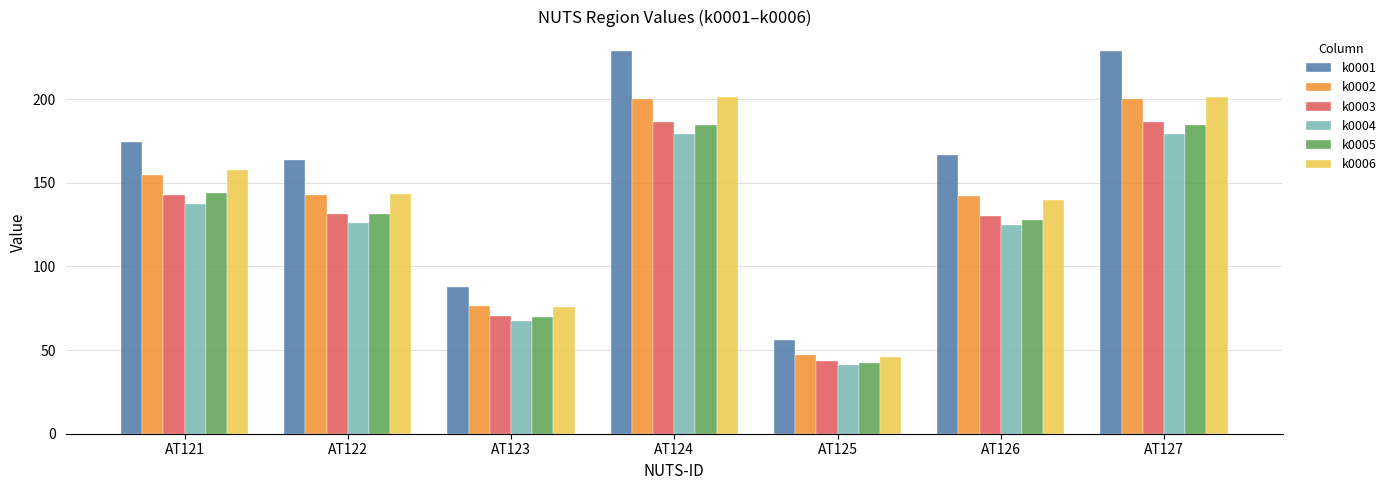

What is the value of the k0003 bar at the 2nd from the left?

131.5